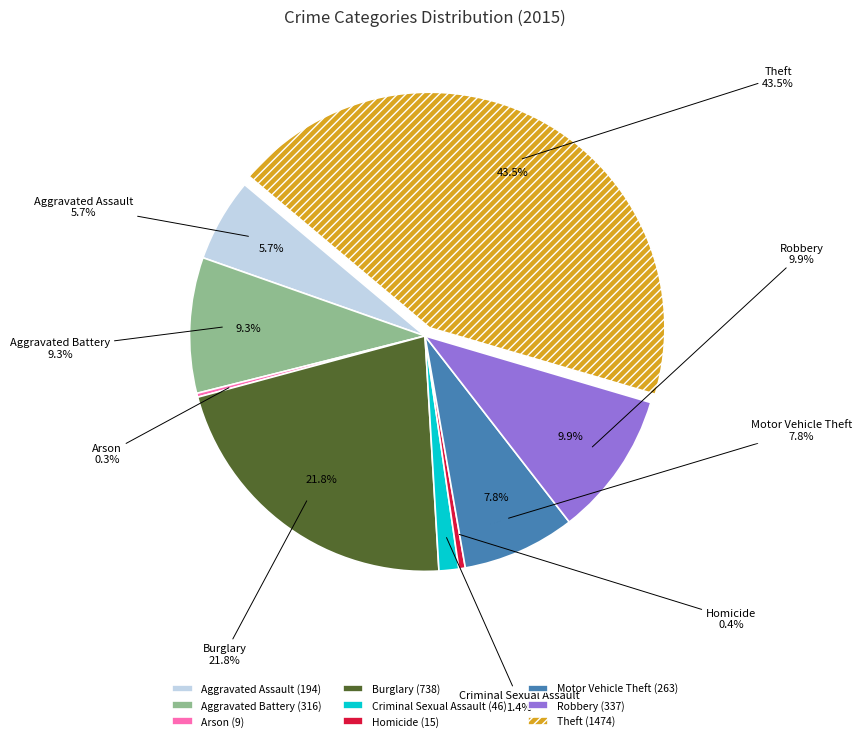

Rank the categories by value from highest to lowest.

Theft, Burglary, Robbery, Aggravated Battery, Motor Vehicle Theft, Aggravated Assault, Criminal Sexual Assault, Homicide, Arson